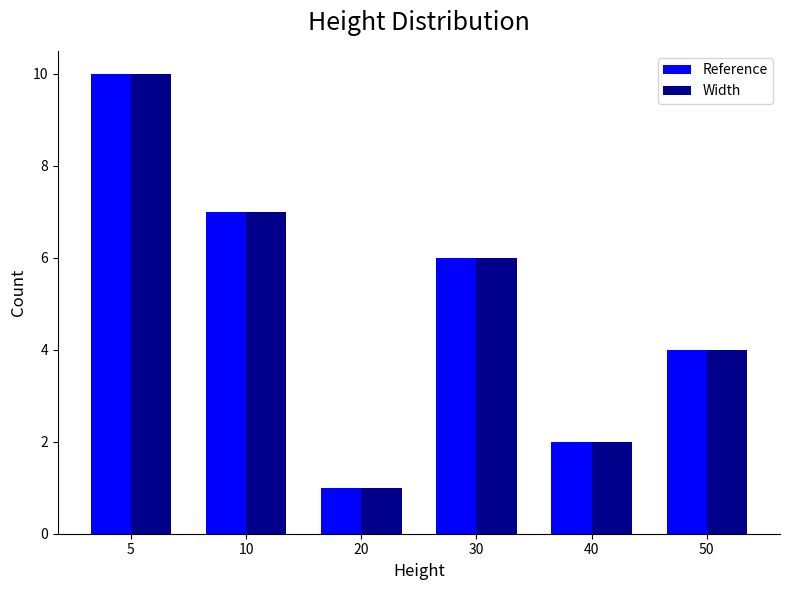

What is the total value across all series at 10?

14